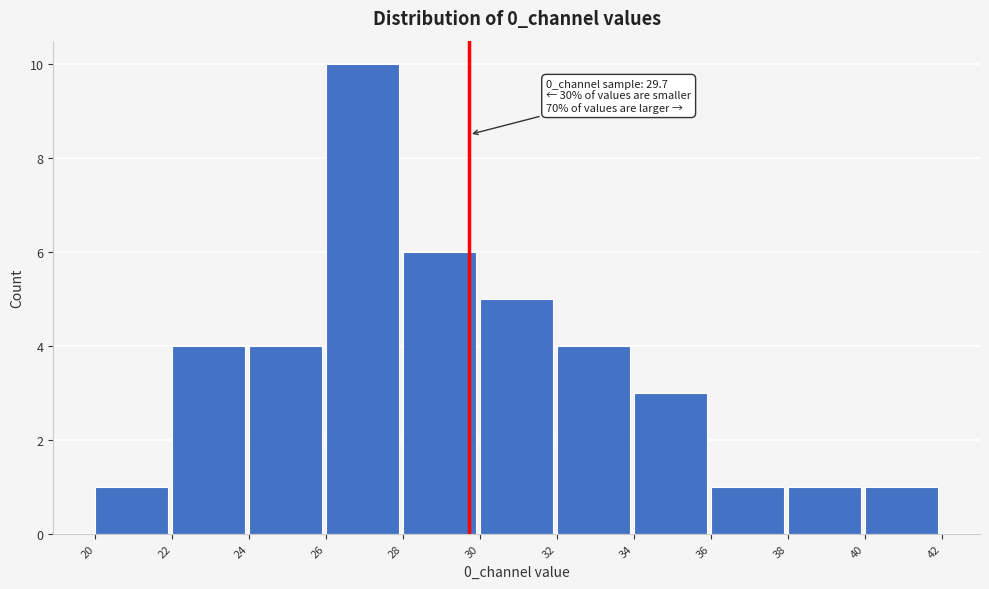

Over which range of the x-axis is the bar tallest?

26 to 28